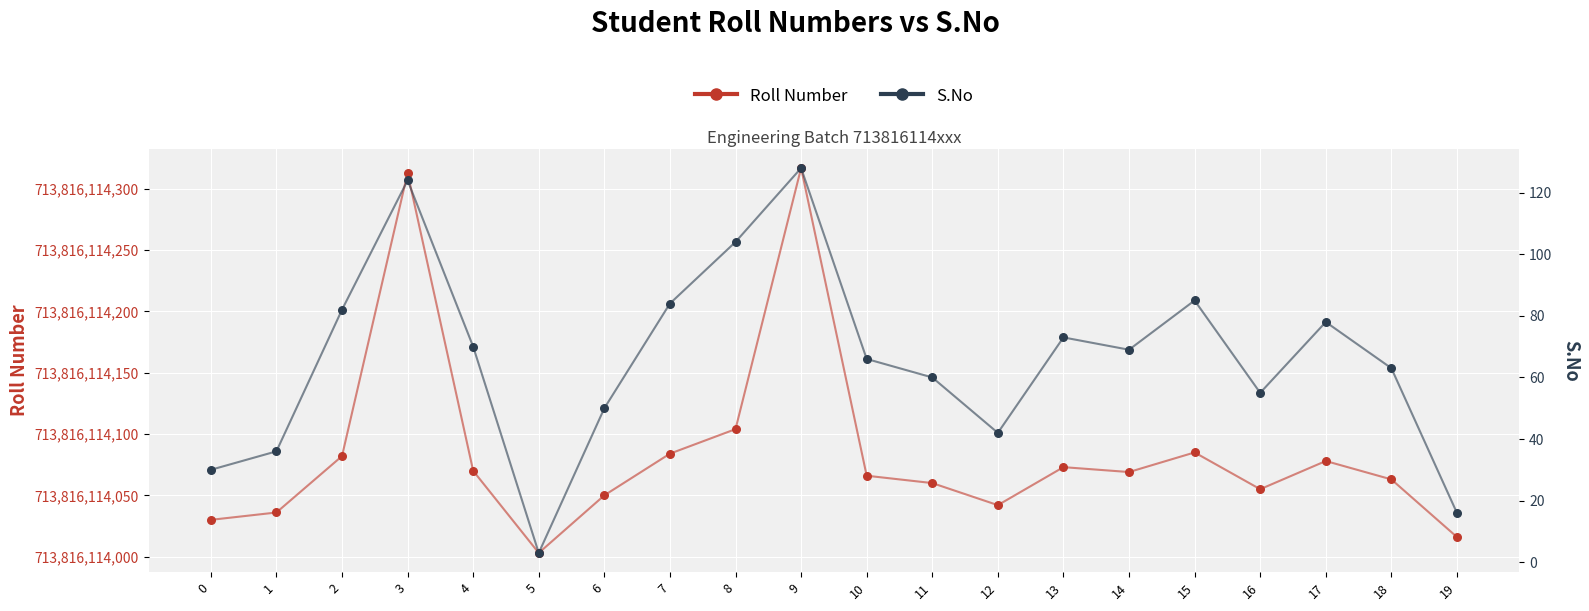

Which series has the largest Y range (max minus min)?

Roll Number